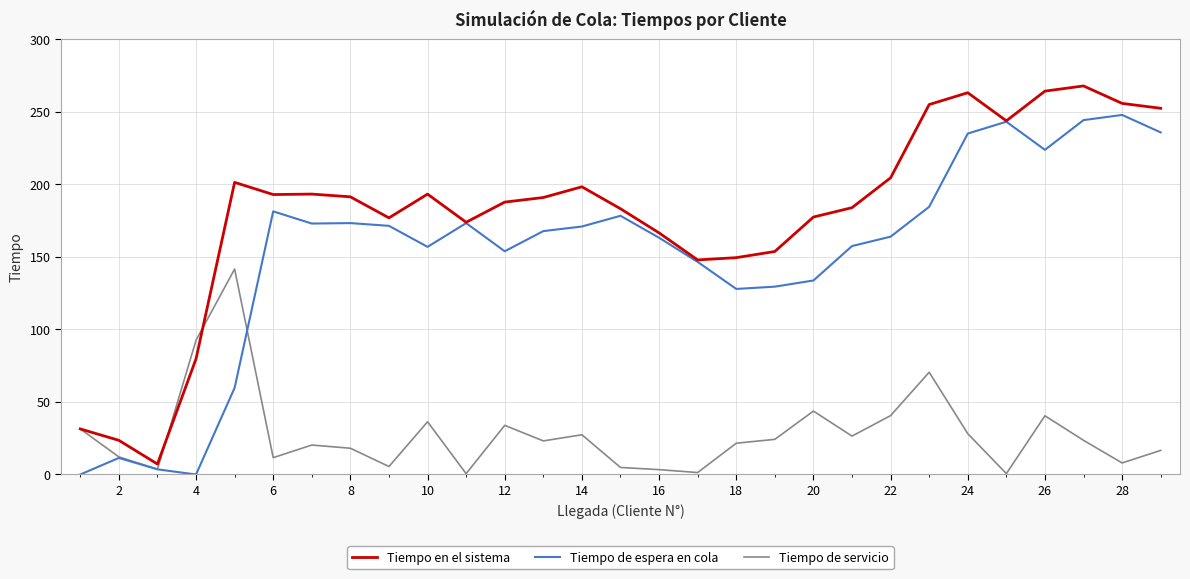

What are all the series names shown in the legend?

Tiempo en el sistema, Tiempo de espera en cola, Tiempo de servicio